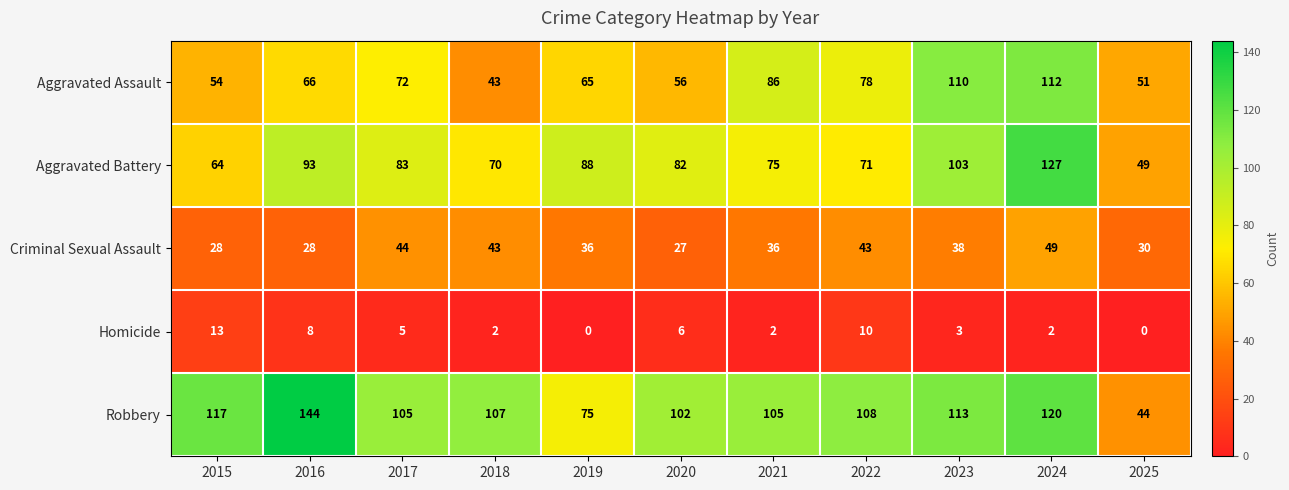

What is the greatest value displayed?

144